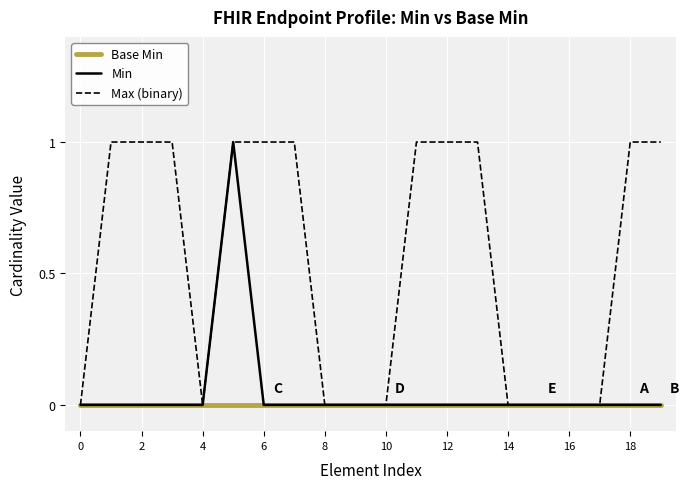

Which series has the largest total across all categories?

Max (binary)